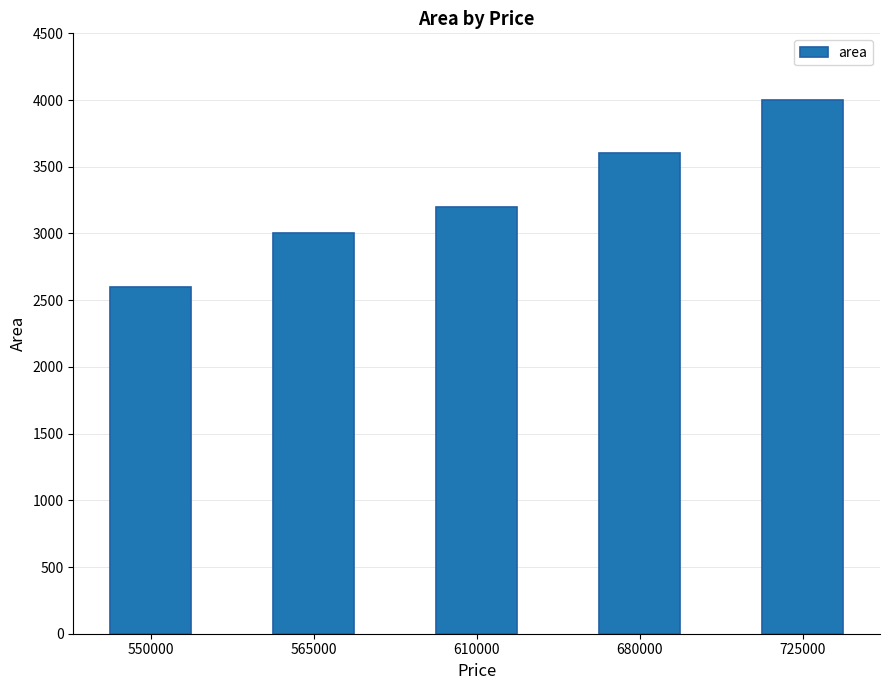

Count the number of categories in the chart.

5